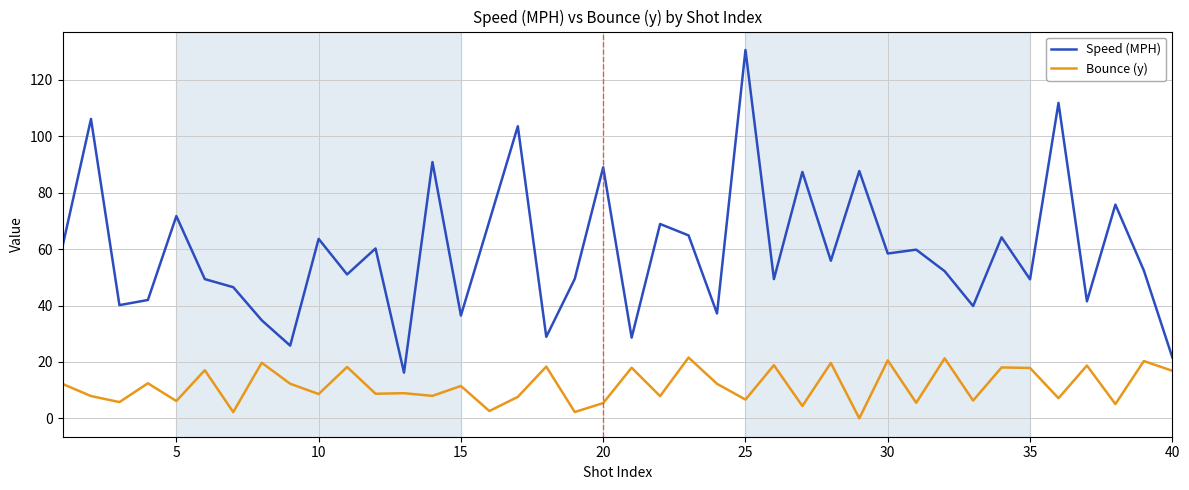

What is the difference between the second highest and minimum values in the Bounce (y) series?

21.2